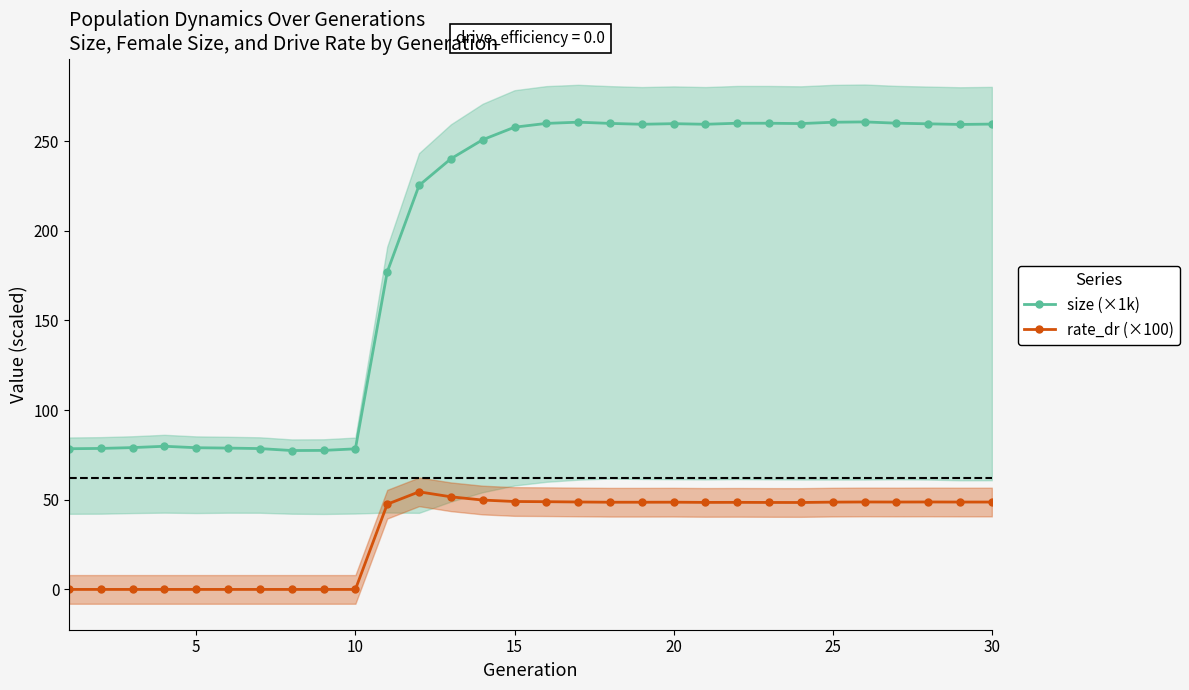

What is the maximum value for size (×1k)?

260.8